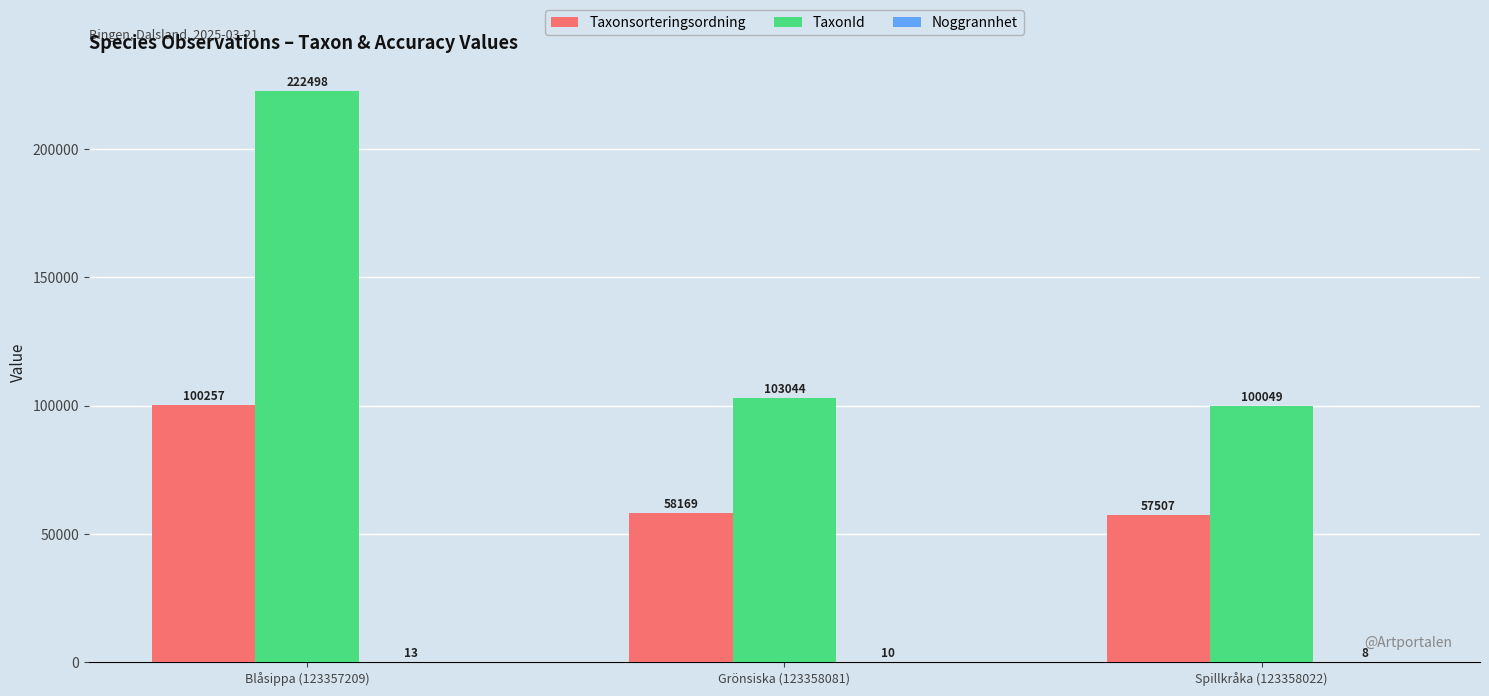

What is the difference between the TaxonId values at Grönsiska (123358081) and Spillkråka (123358022)?

2995